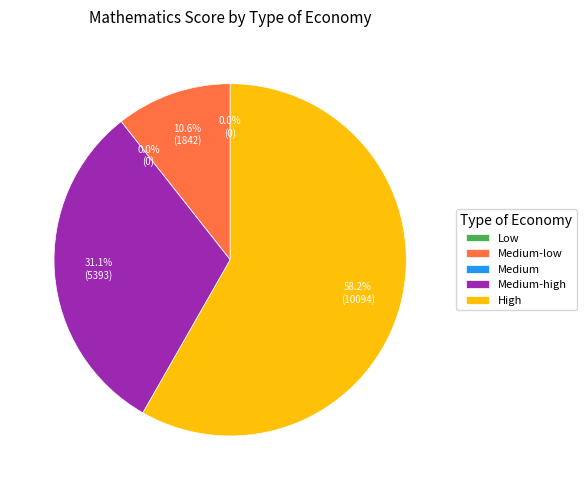

Is it true that Low is 28% of the pie?

False